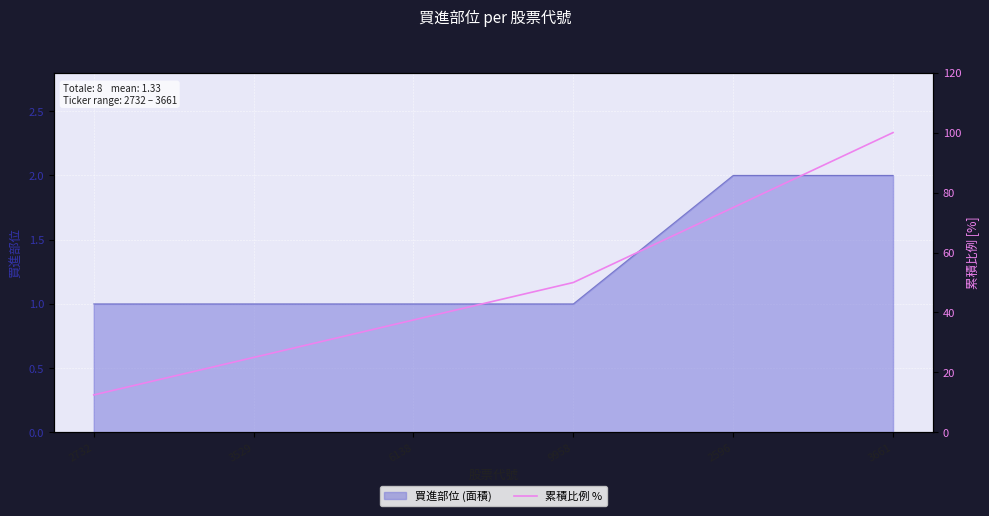

The 買進部位 (面積) series shows 1 at 2732. True or false?

True